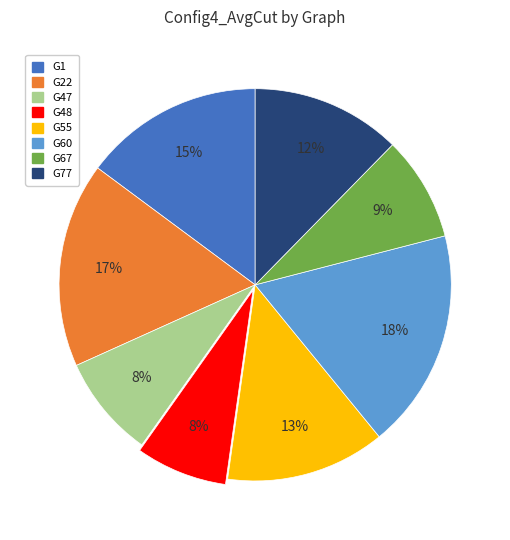

Which category has the biggest portion of the pie?

G60